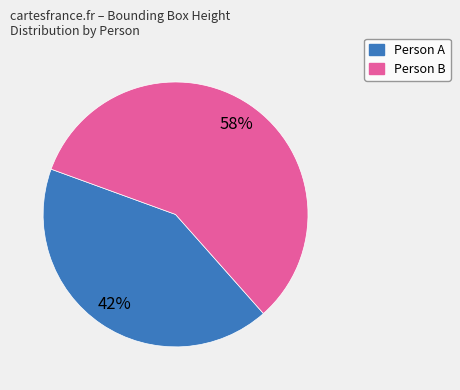

Is there a majority slice in this chart?

Yes